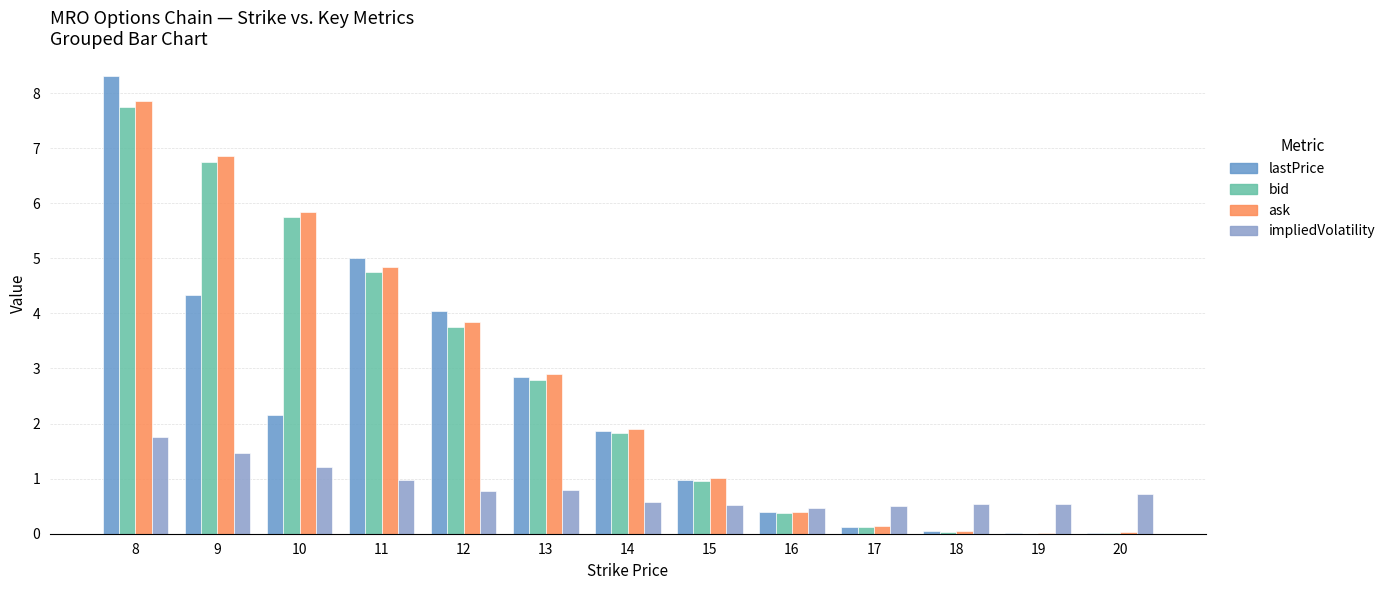

What is the total value across all series at 13?

9.3